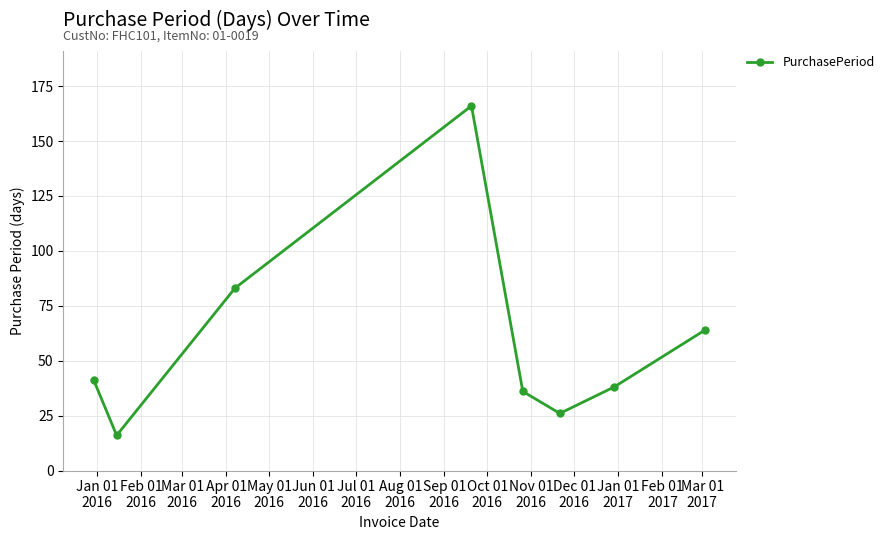

How many lines are shown in the chart?

1